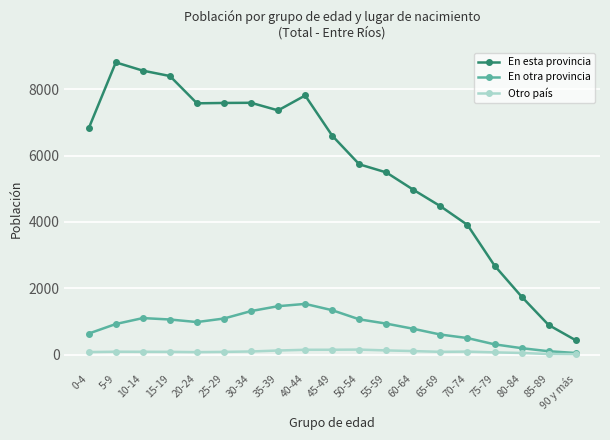

Between 0-4 and 70-74, which series saw the biggest shift?

En esta provincia